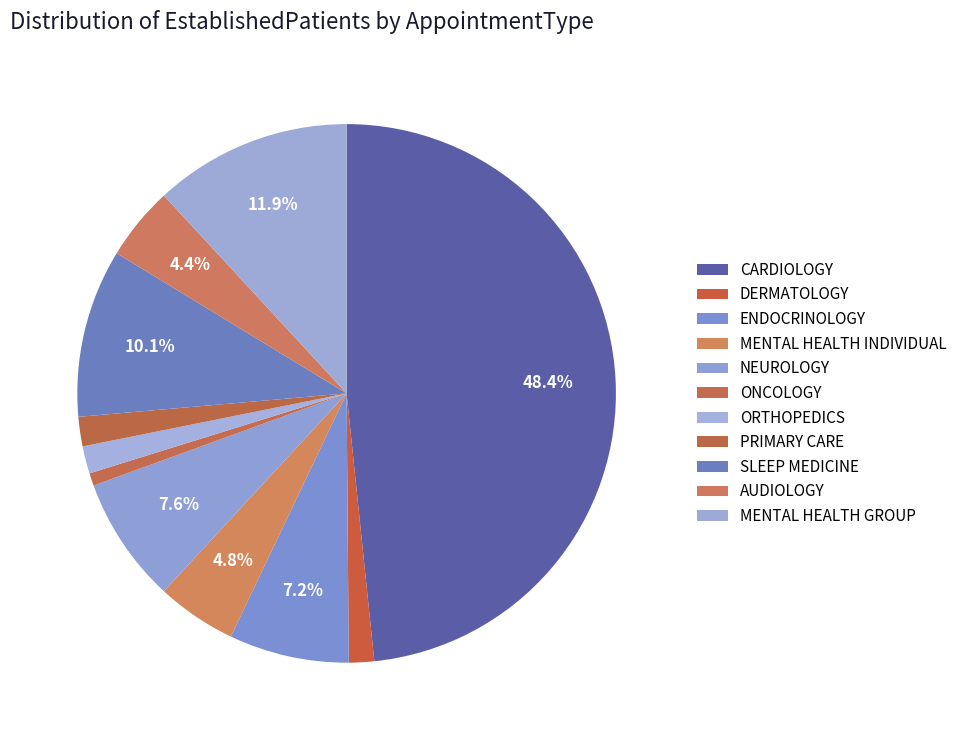

What is the largest slice in the pie chart?

CARDIOLOGY